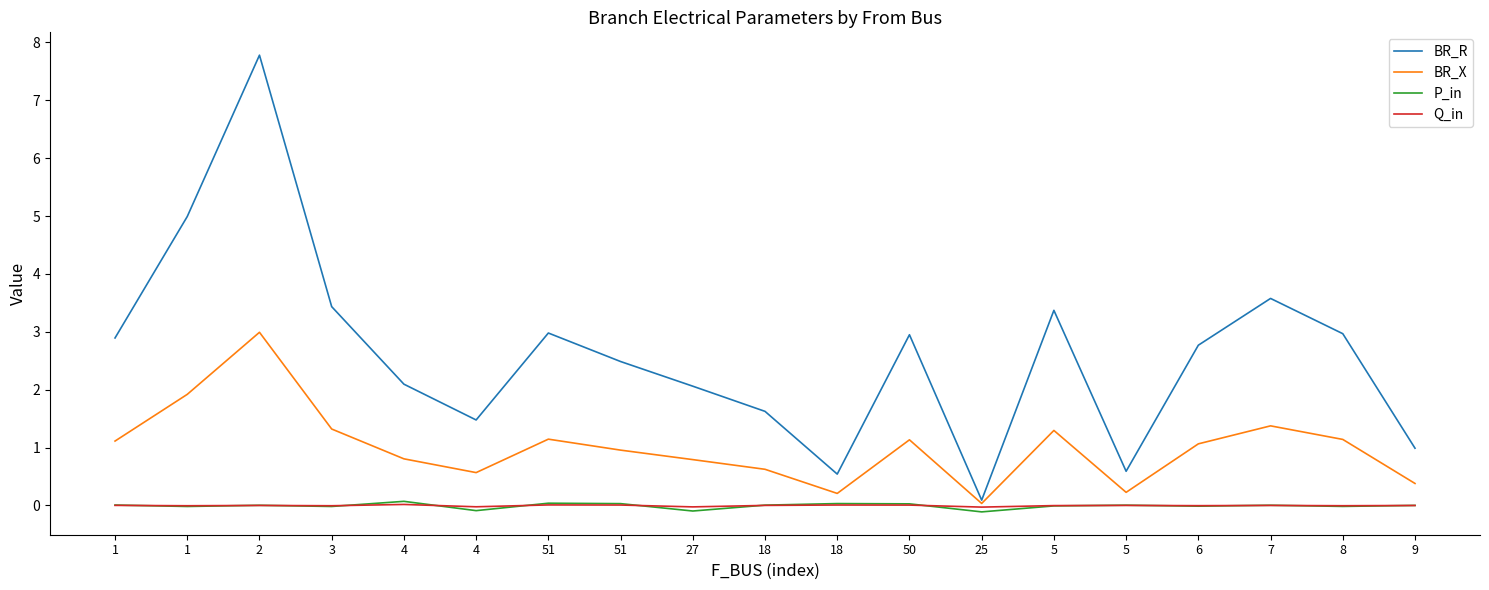

What are all the series names shown in the legend?

BR_R, BR_X, P_in, Q_in